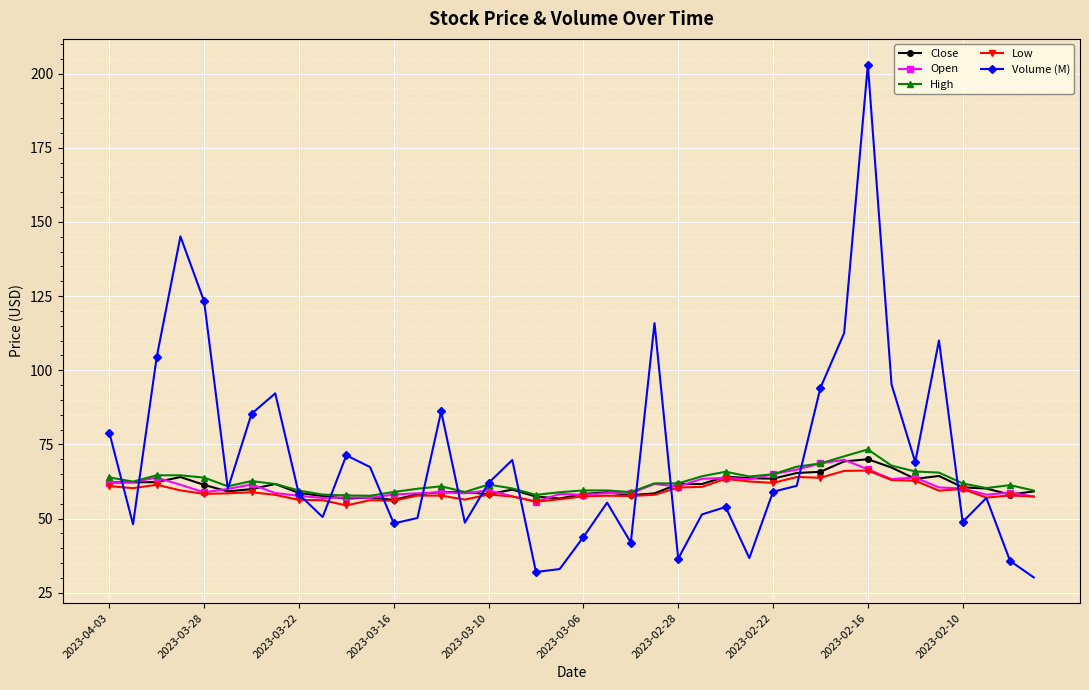

True or false: Low has more than 1 points higher than both neighbors.

True